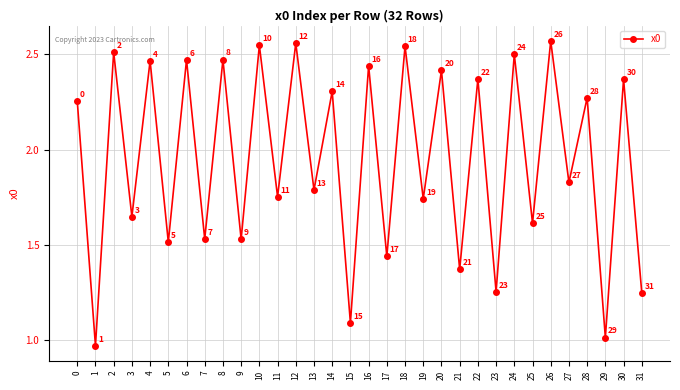

Is this an area chart (filled region under the line)?

No